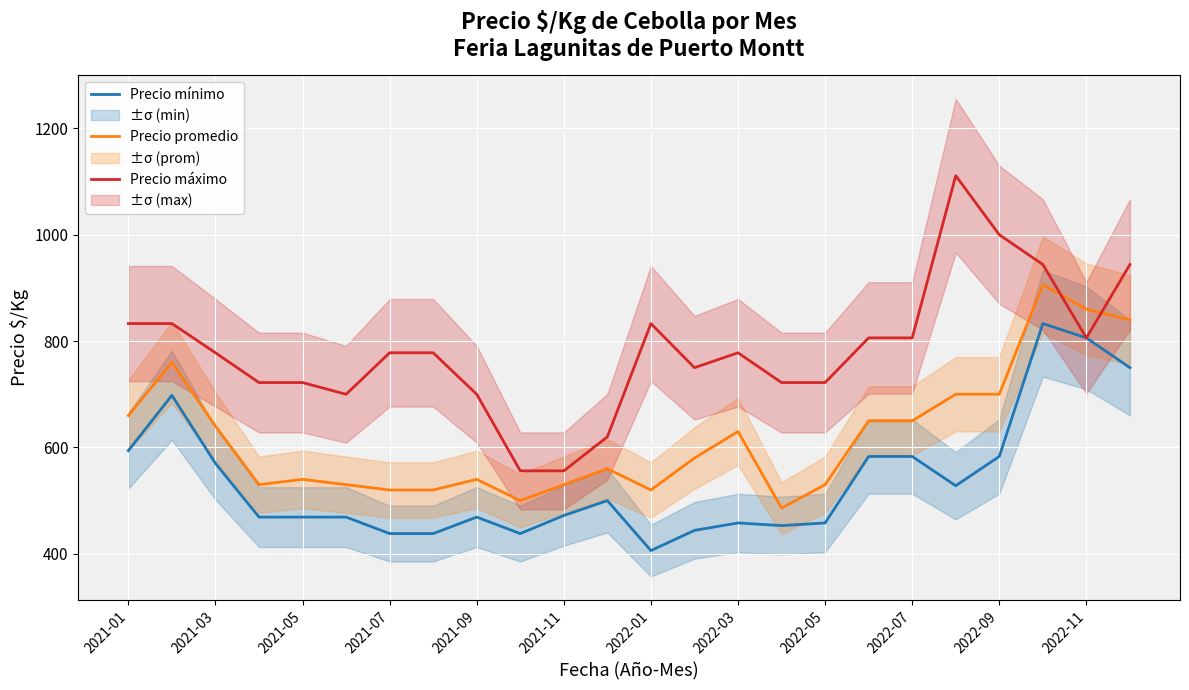

What is the minimum value for Precio máximo?

556